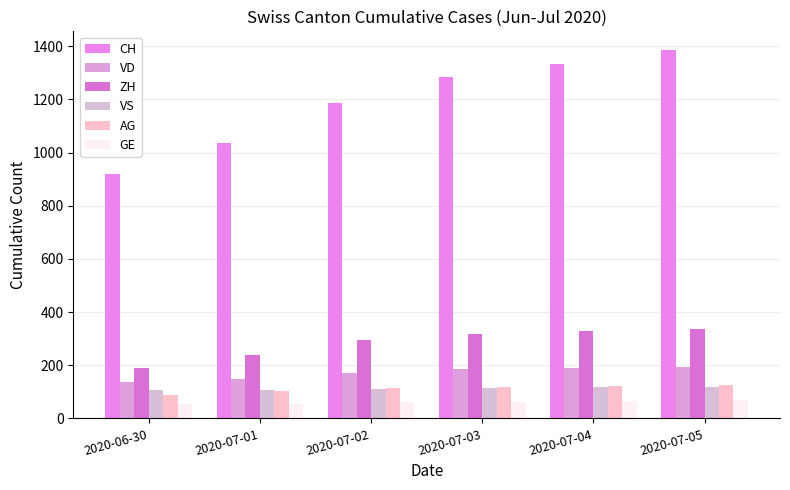

Which series has the largest range (max minus min)?

CH